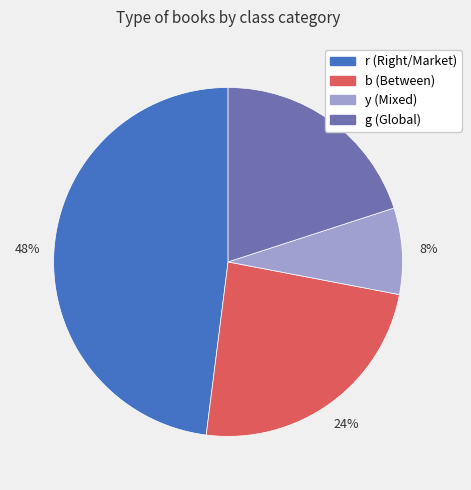

Approximately how many times larger is the value at r compared to y?

6.0